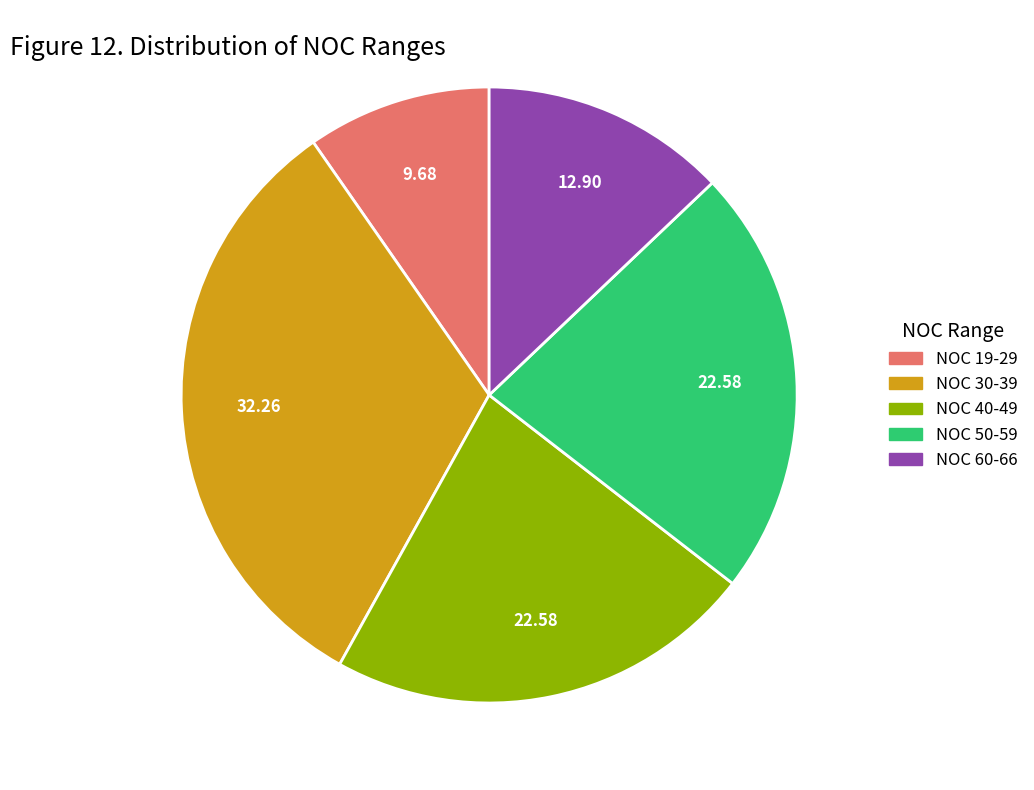

What is the ratio of the value at NOC 30-39 to the value at NOC 50-59?

1.4